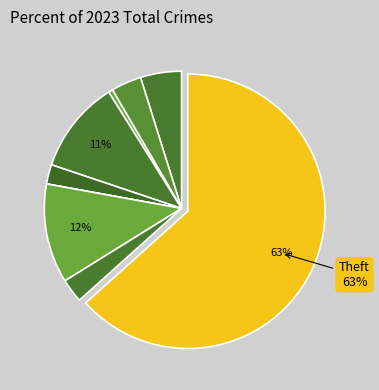

Does any single category account for the majority?

Yes